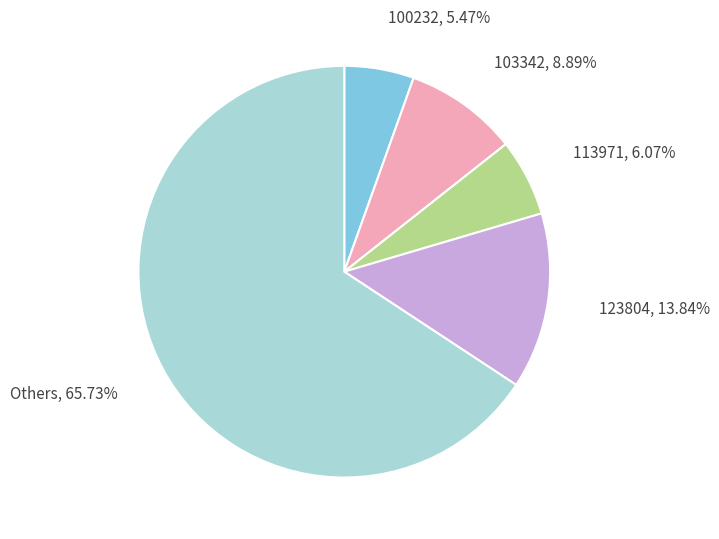

Is there any slice that represents more than half of the pie?

Yes